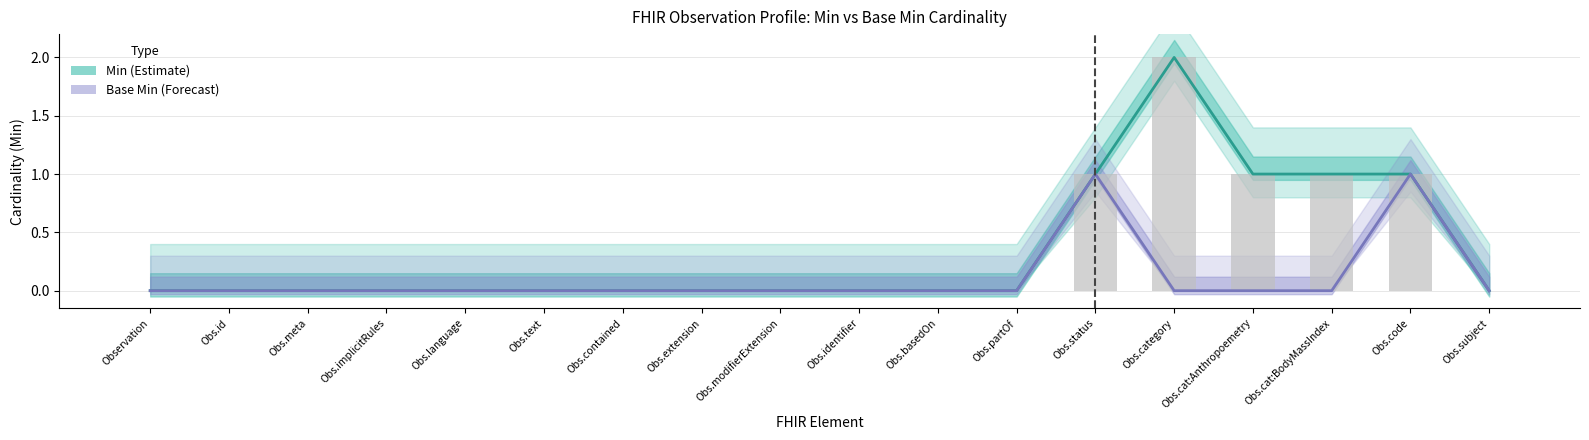

Reading right to left, transcribe all the data shown in this chart.

Min: 0	1	1	1	2	1	0	0	0	0	0	0	0	0	0	0	0	0
Base Min: 0	1	0	0	0	1	0	0	0	0	0	0	0	0	0	0	0	0